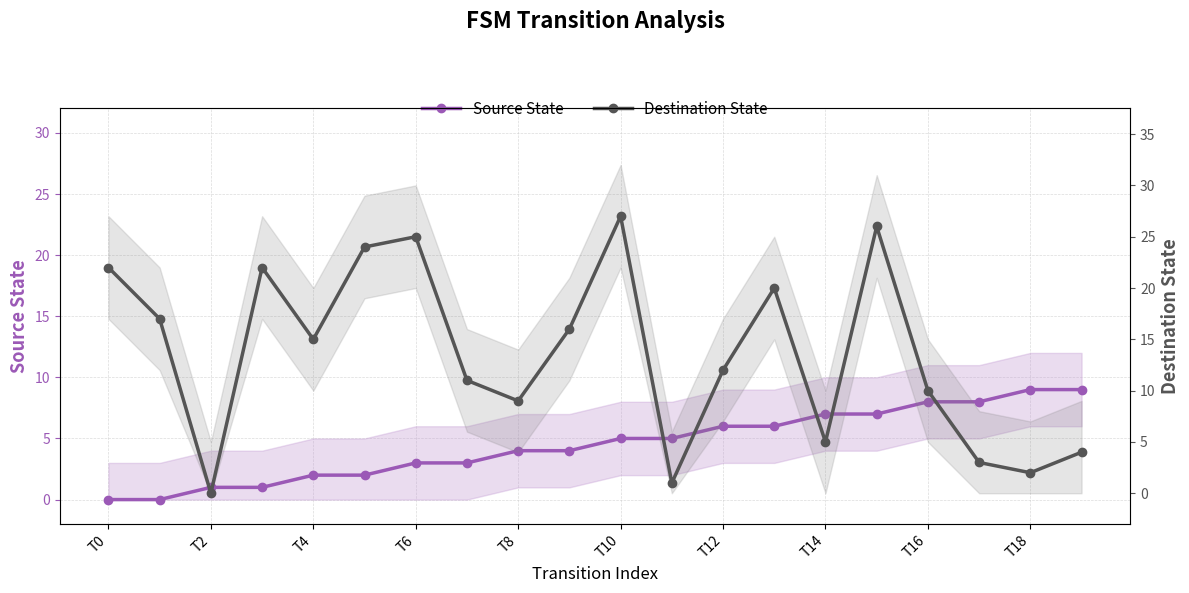

How many data points in Destination State are less than 15?

10